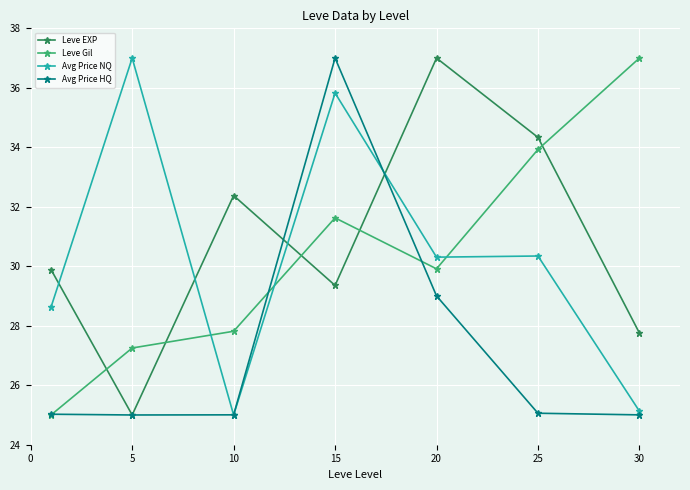

What is the value of the Leve EXP point at the 6th from the left?

34.3